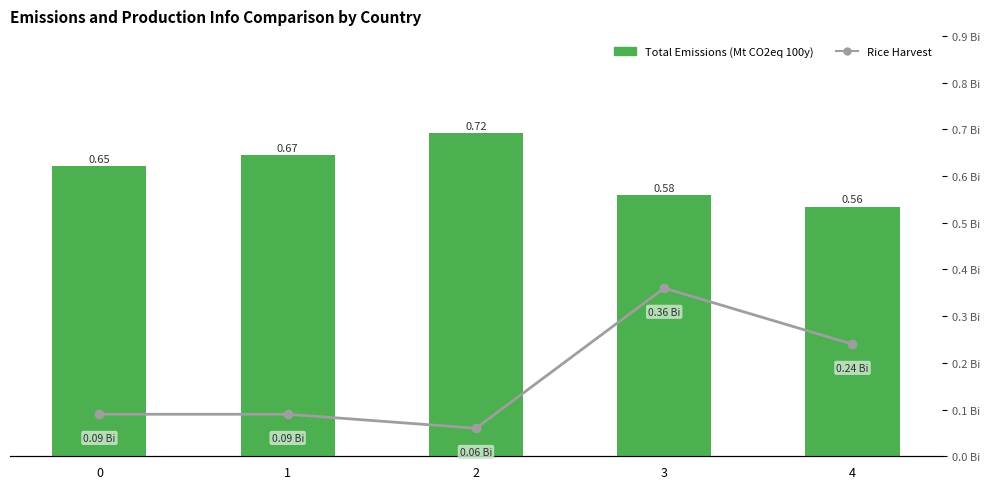

At 4, list the series in order from smallest to largest.

Rice Harvest, Total Emissions (Mt CO2eq 100y)